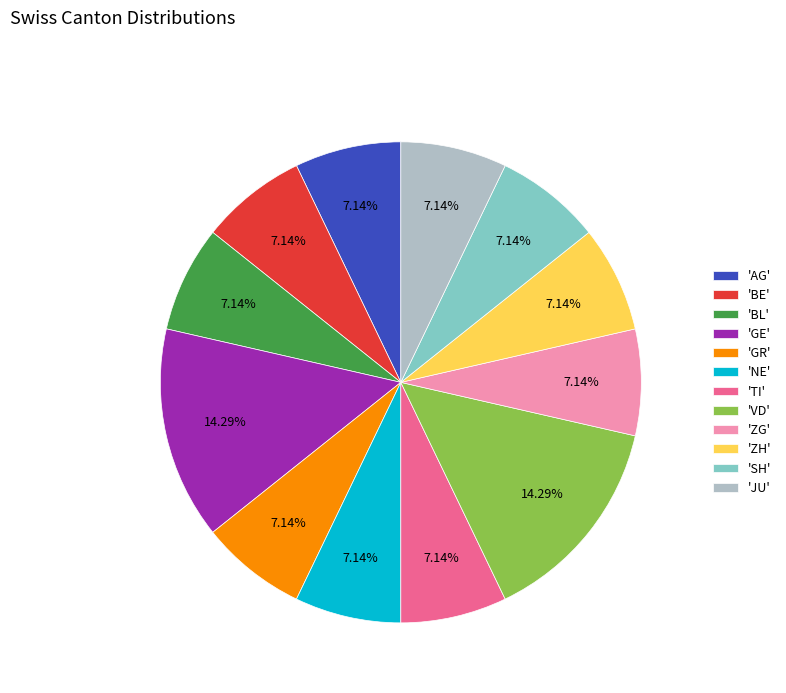

Is the sum of 'JU' and 'ZG' greater than half?

No